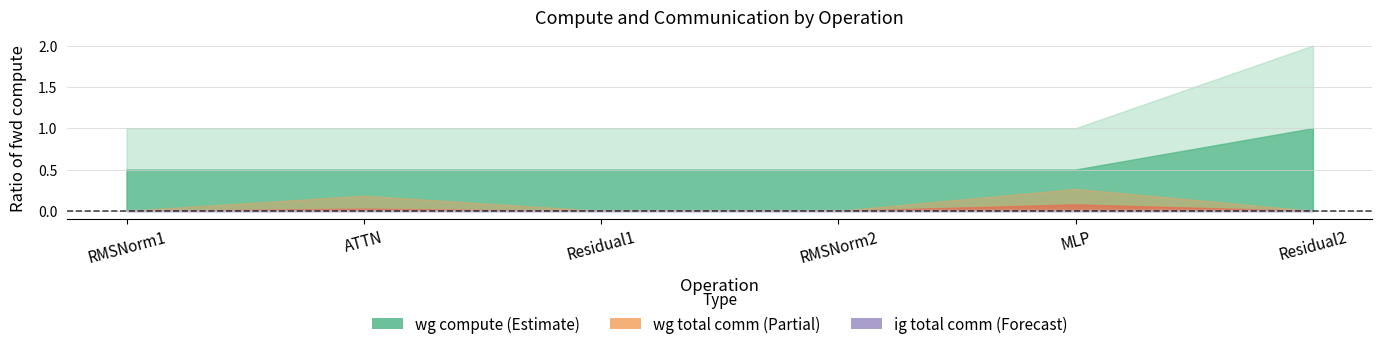

What is the difference between the highest and lowest values at ATTN?

64449.7